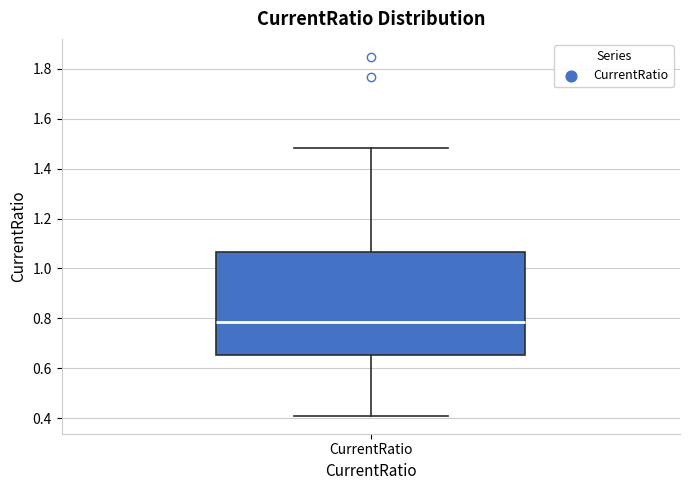

Where is the upper edge of the box for CurrentRatio on the y-axis? The values are not printed on the chart, so give them approximately, as read against the axis.

1.06